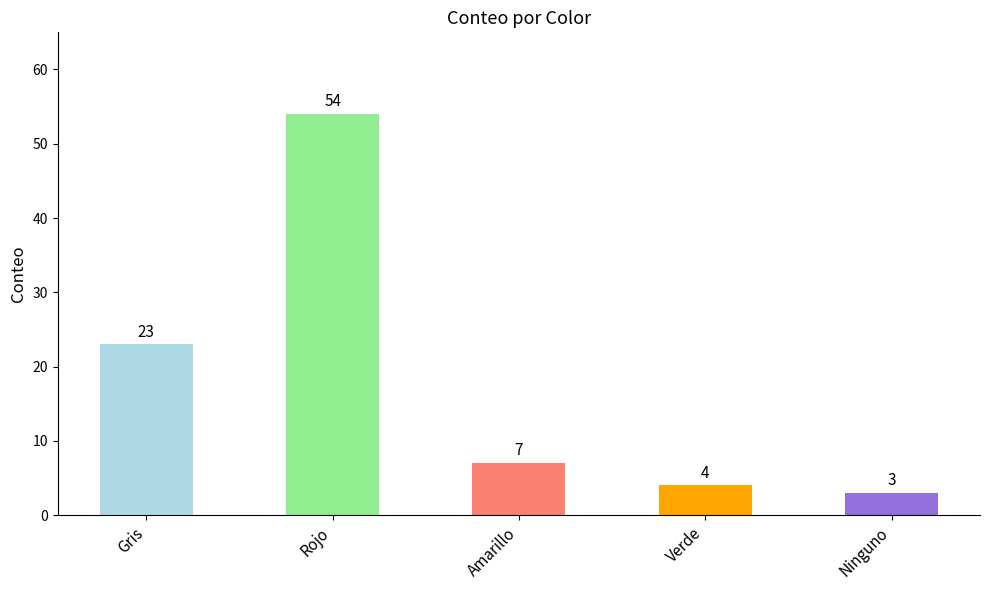

Reading left to right, transcribe all the data shown in this chart.

23	54	7	4	3